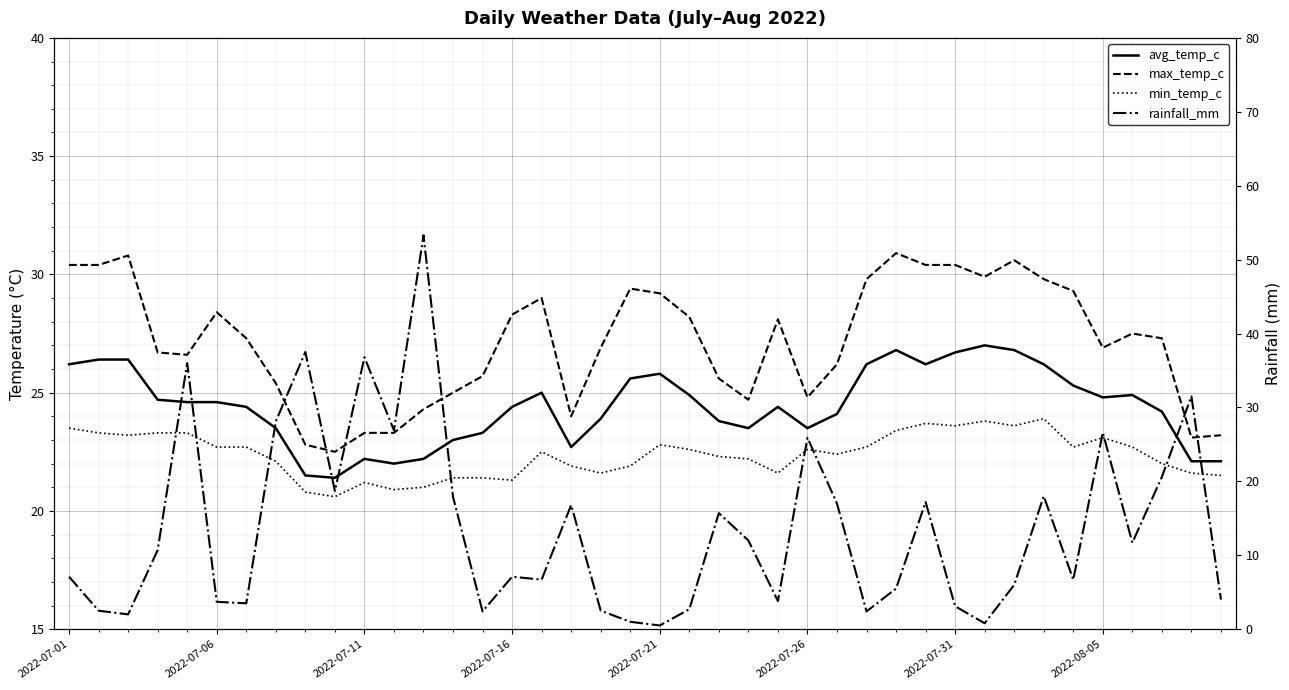

What are all the series names shown in the legend?

avg_temp_c, max_temp_c, min_temp_c, rainfall_mm